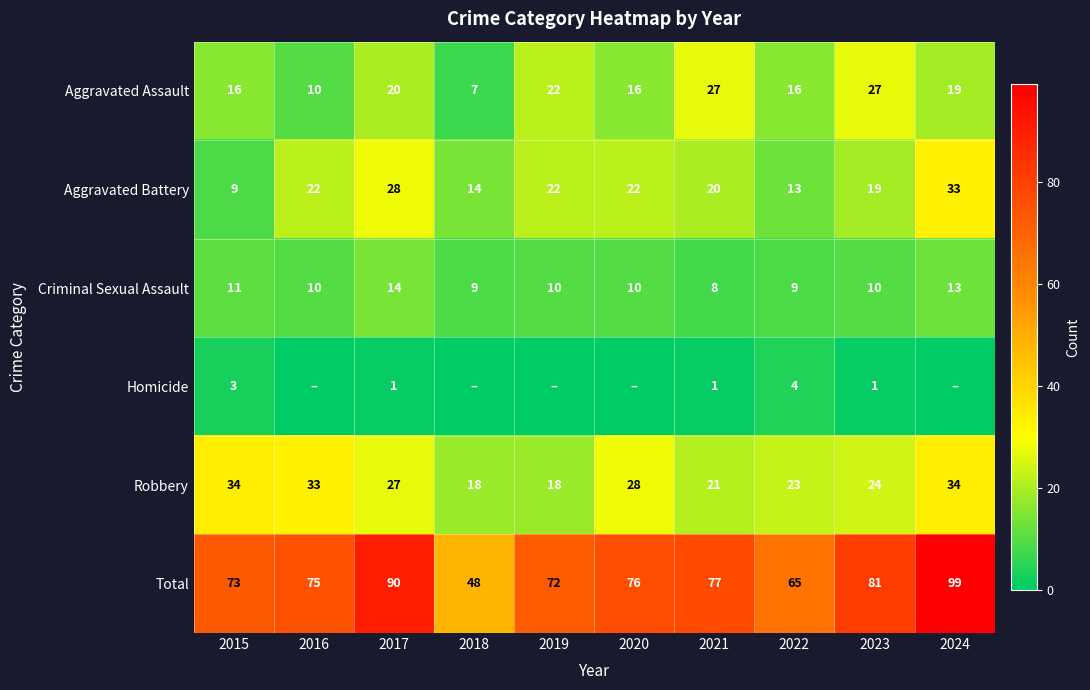

What is the lowest value of the Total series?

48